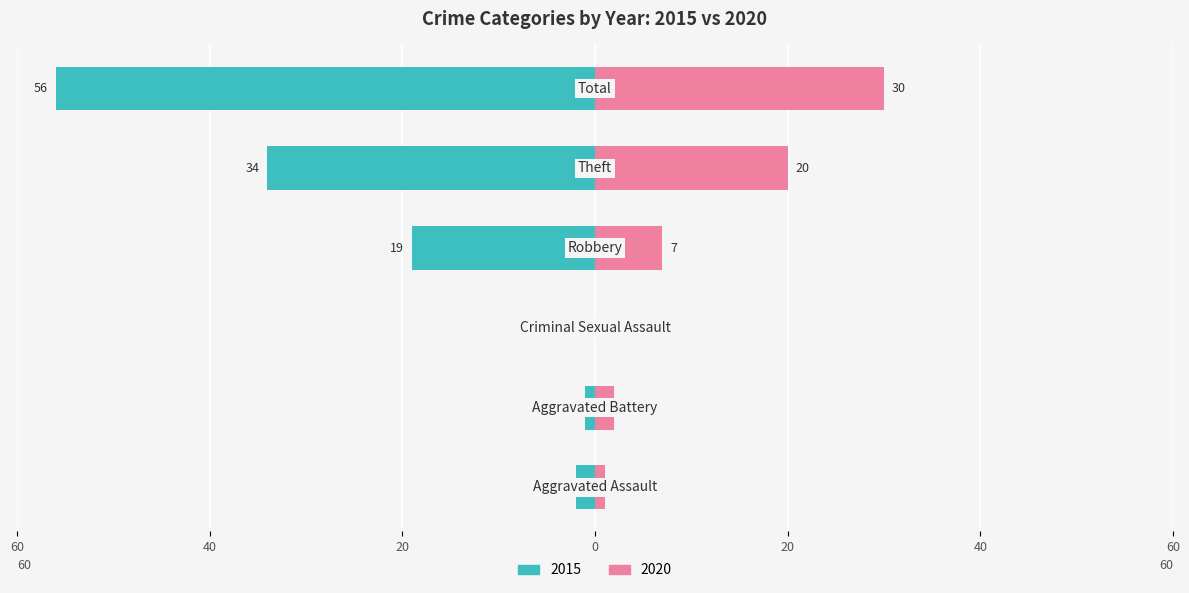

Which series has the widest spread of values?

Left (2015)